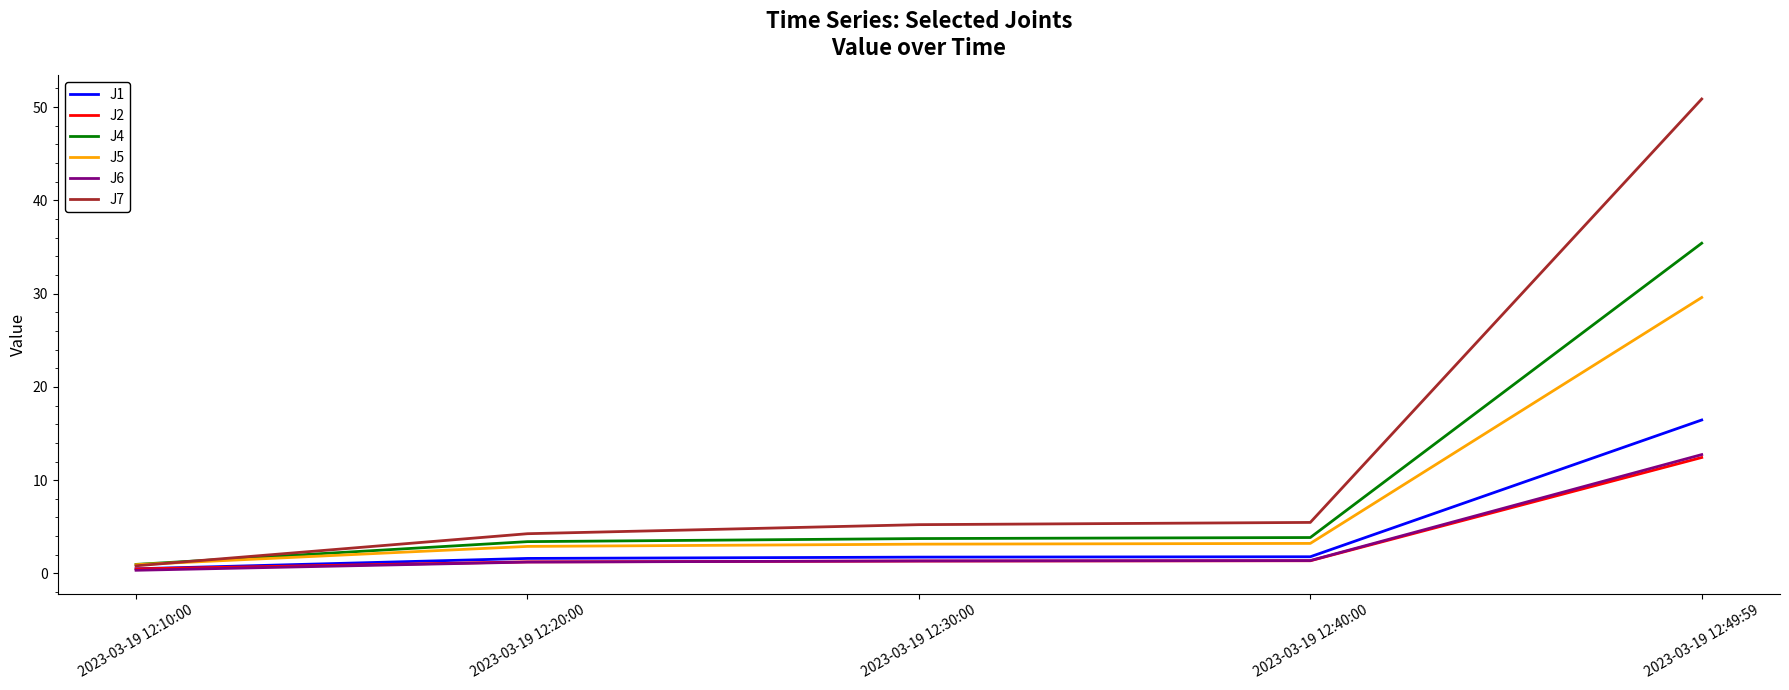

Is it true that J4 equals 1.0 at 2023-03-19 12:10:00?

True